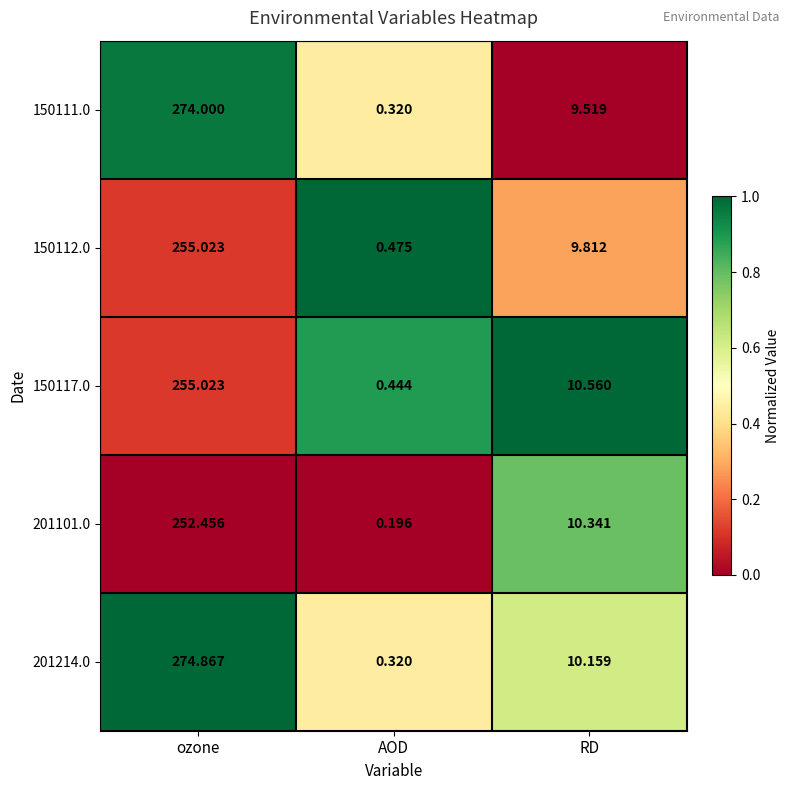

What is the spread (max minus min) of values at ozone?

22.4